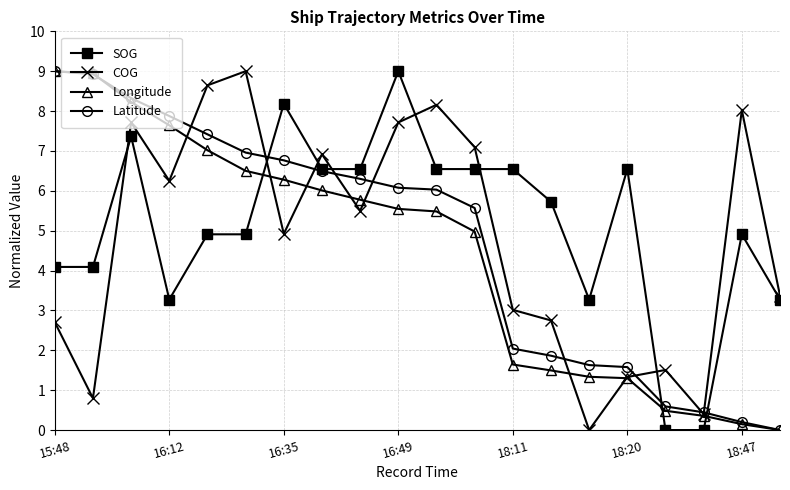

At how many categories does at least one series exceed 3?

18